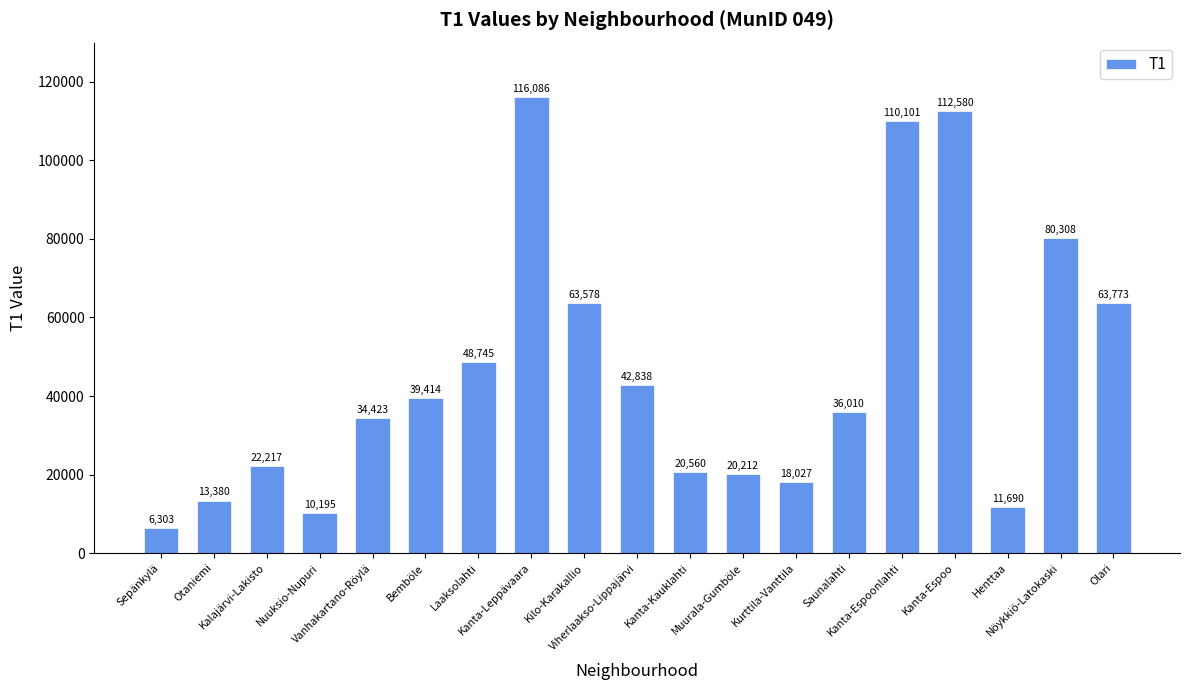

What position from the right is Sepänkylä?

19